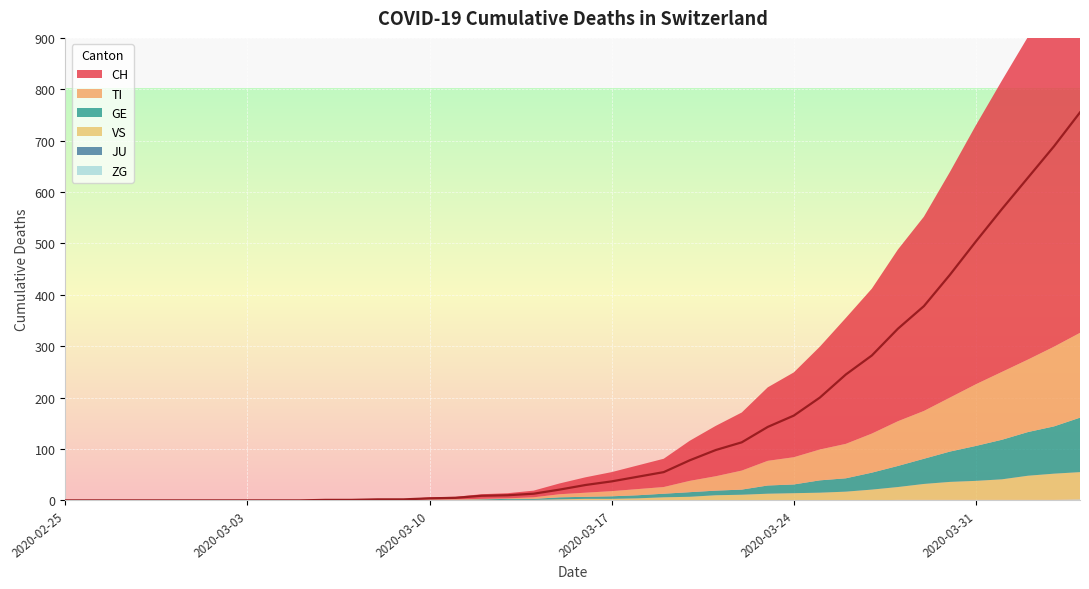

True or false: JU has a value of 0 at 2020-03-06.

True